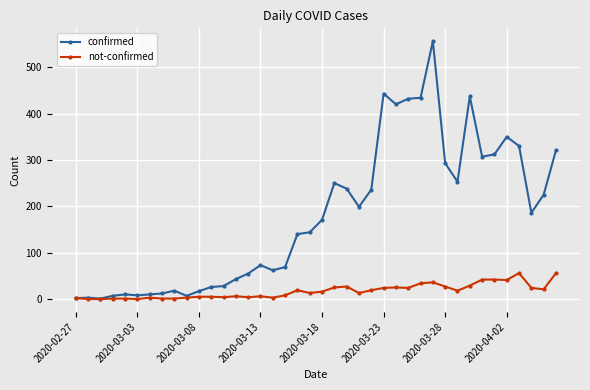

Which series has the widest spread of values?

confirmed